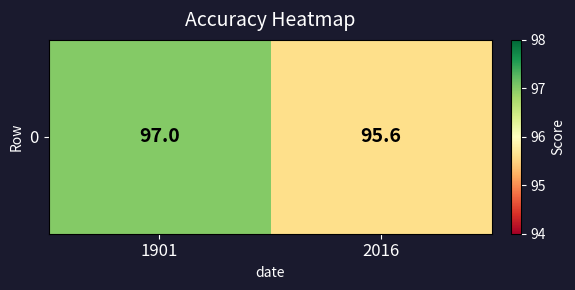

Between 2016 and 1901, which is larger?

1901